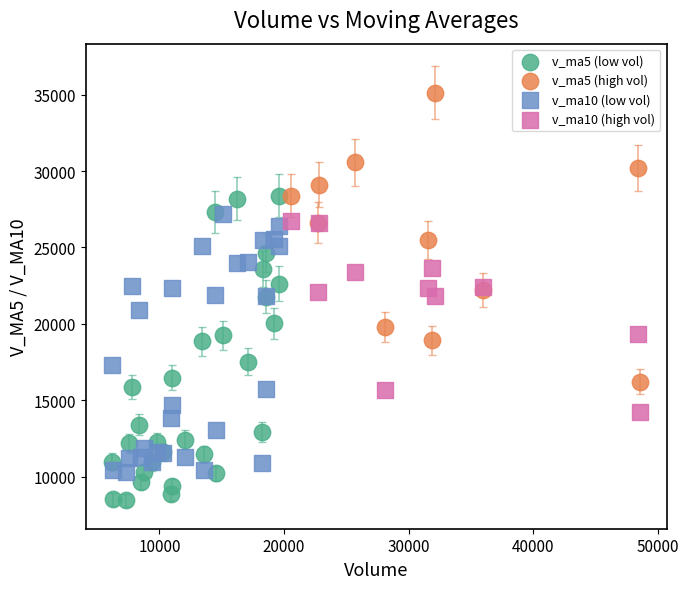

Which series reaches the maximum Y coordinate?

v_ma5 (high vol)